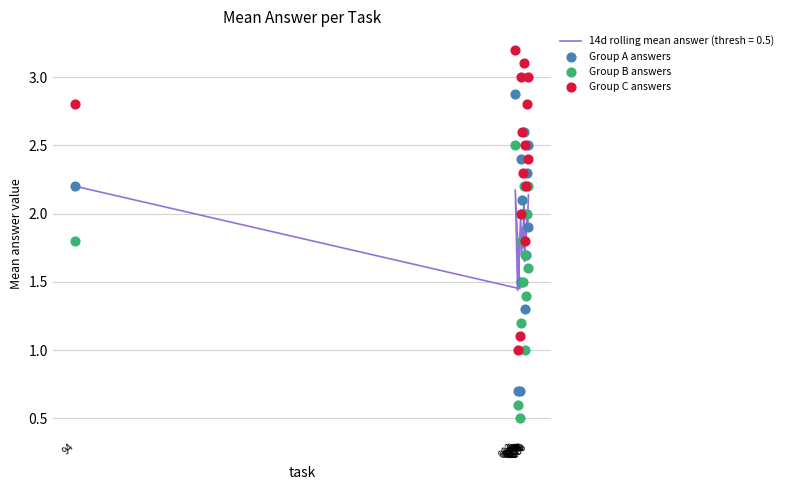

At how many categories does at least one series exceed 2?

11